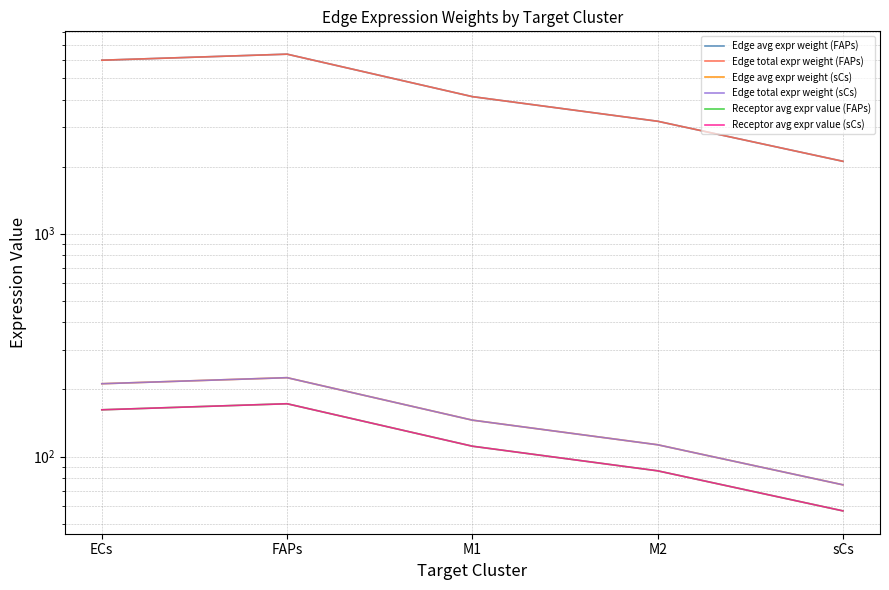

Which series has the largest total across all categories?

Edge avg expr weight (FAPs)